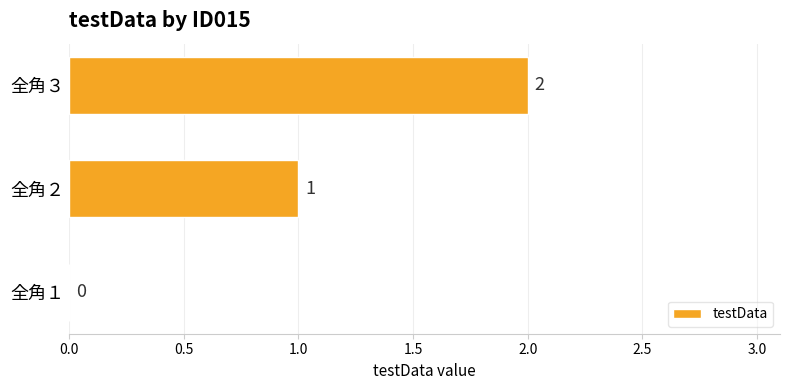

The chart shows a value of 2 at 全角２. True or false?

False